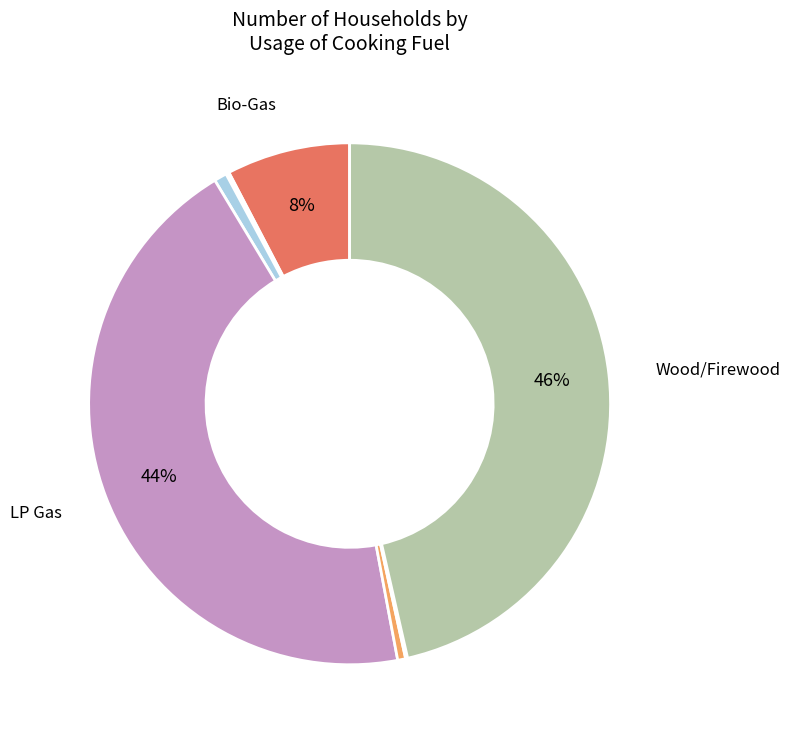

Is there any slice that represents more than half of the pie?

No